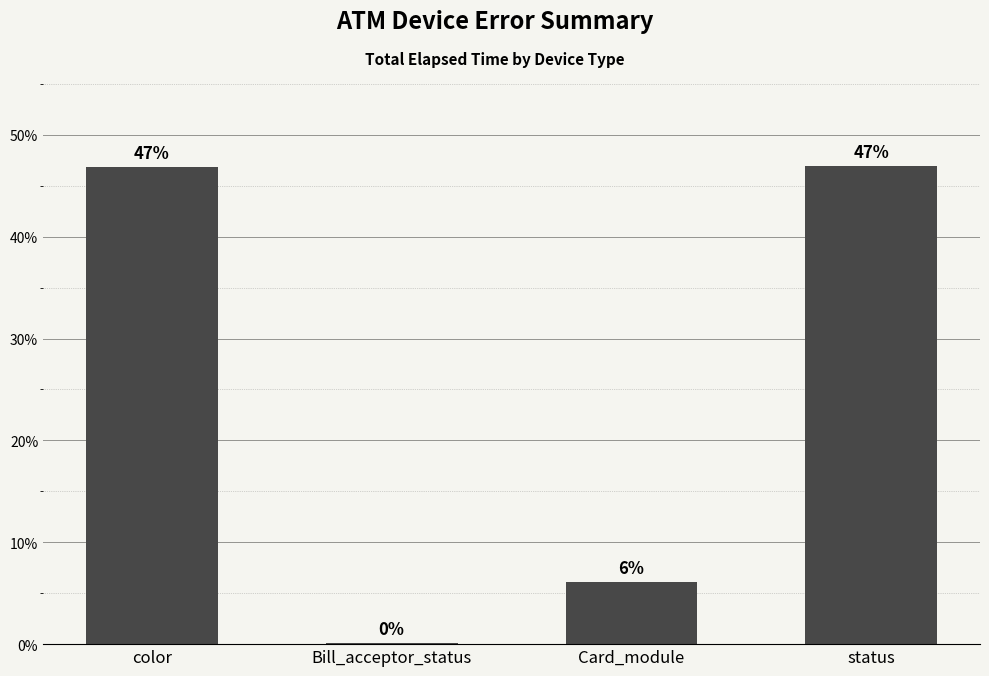

Are the bars horizontal?

No